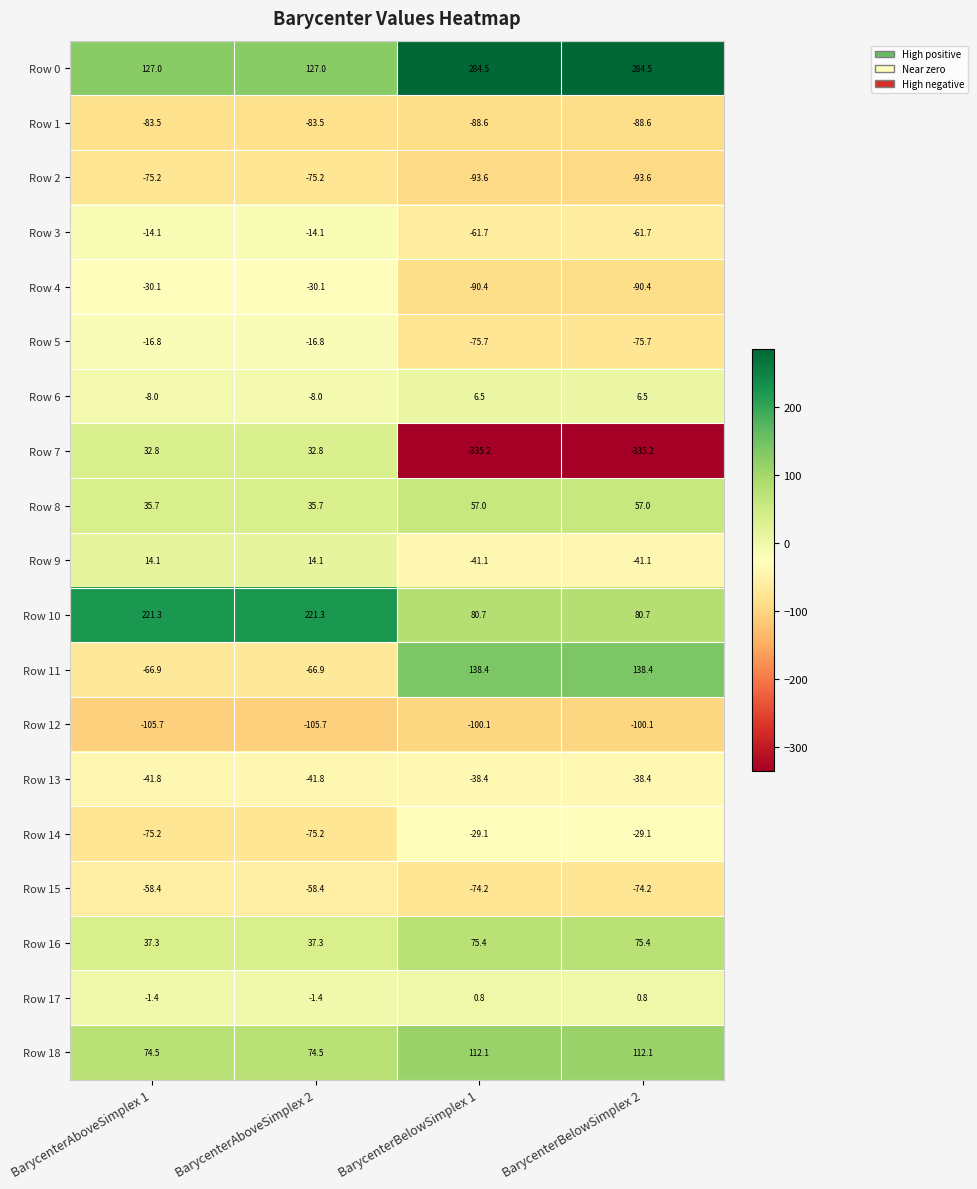

What is the greatest value displayed?

284.5